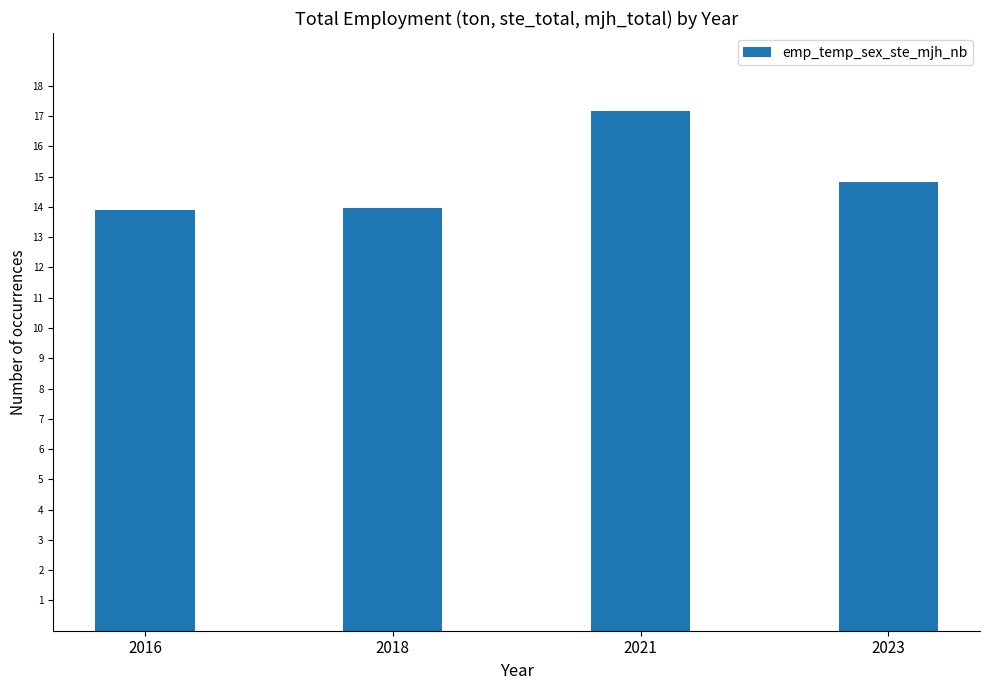

What is the value of the 1st bar from the left?

13.9